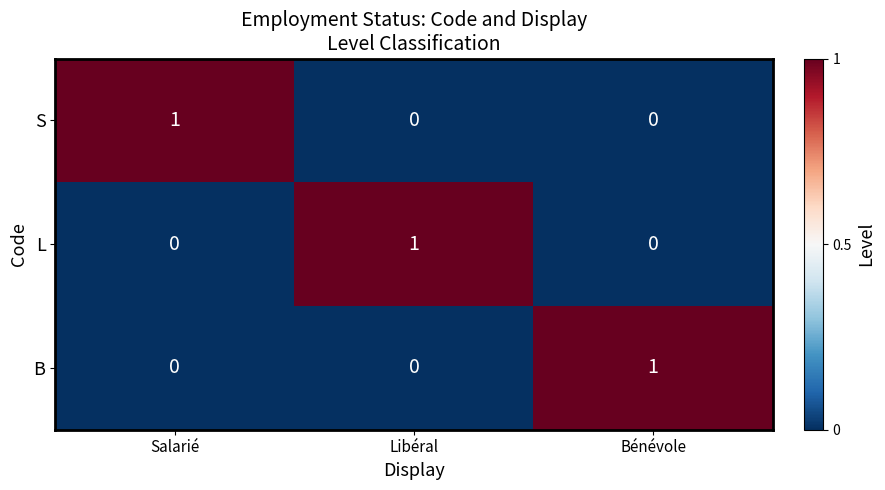

Reading left to right, extract all data points from this chart.

S: Salarié=1	Libéral=0	Bénévole=0
L: Salarié=0	Libéral=1	Bénévole=0
B: Salarié=0	Libéral=0	Bénévole=1